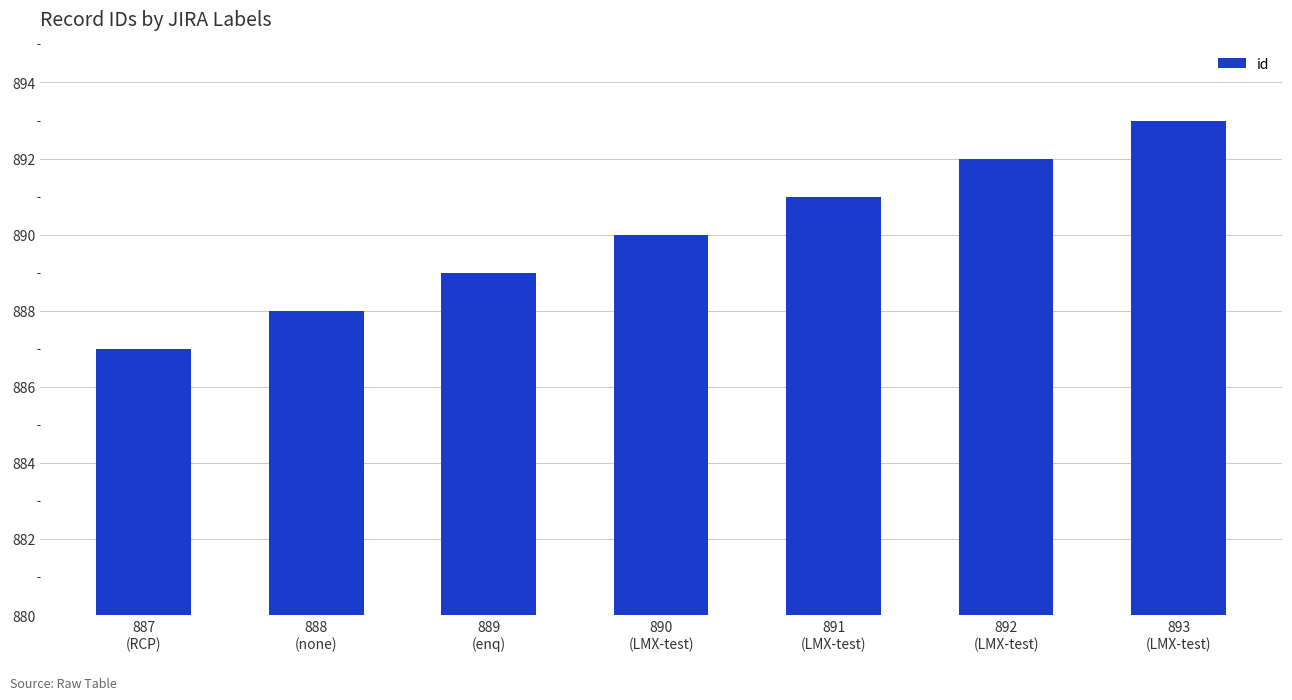

Where is the data nearest to the value 890?

890
(LMX-test)